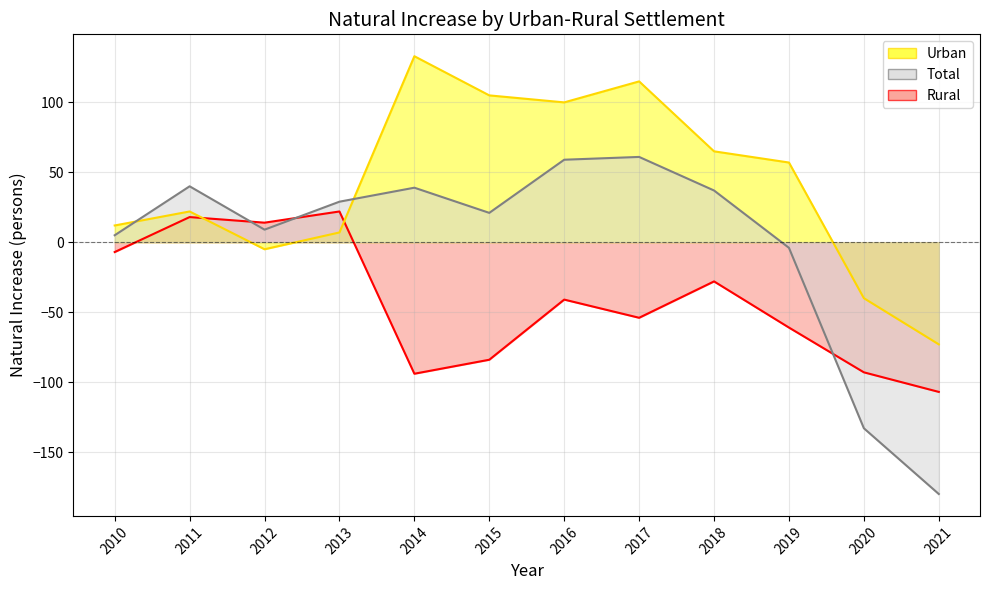

At which category does Urban reach its first local peak?

2011